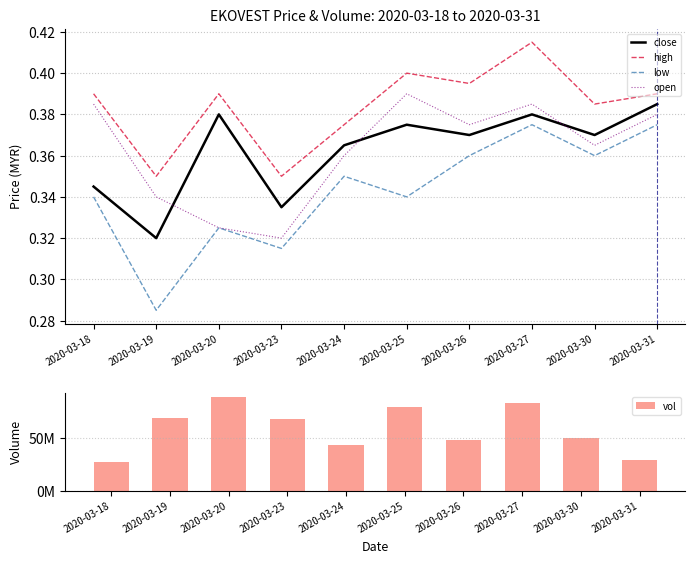

What is the sum of all high values?

3.8